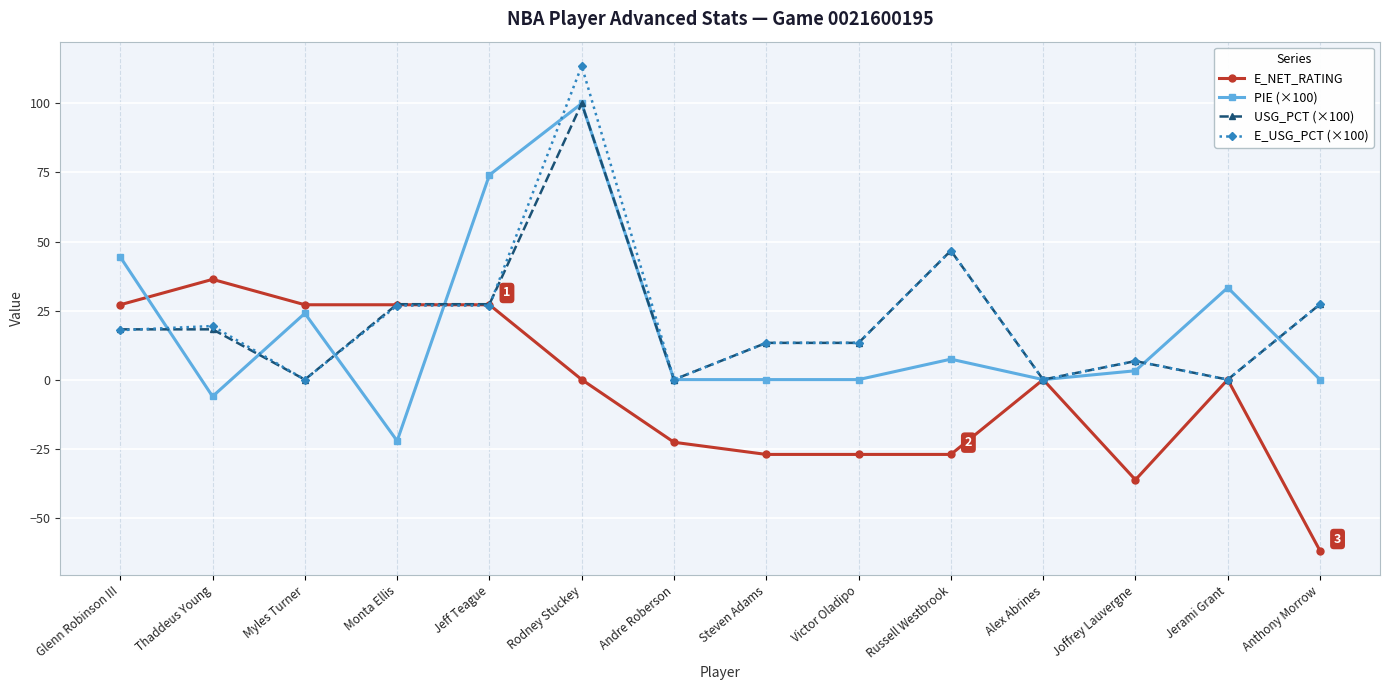

True or false: E_USG_PCT (×100) has more than 0 points higher than both neighbors.

True